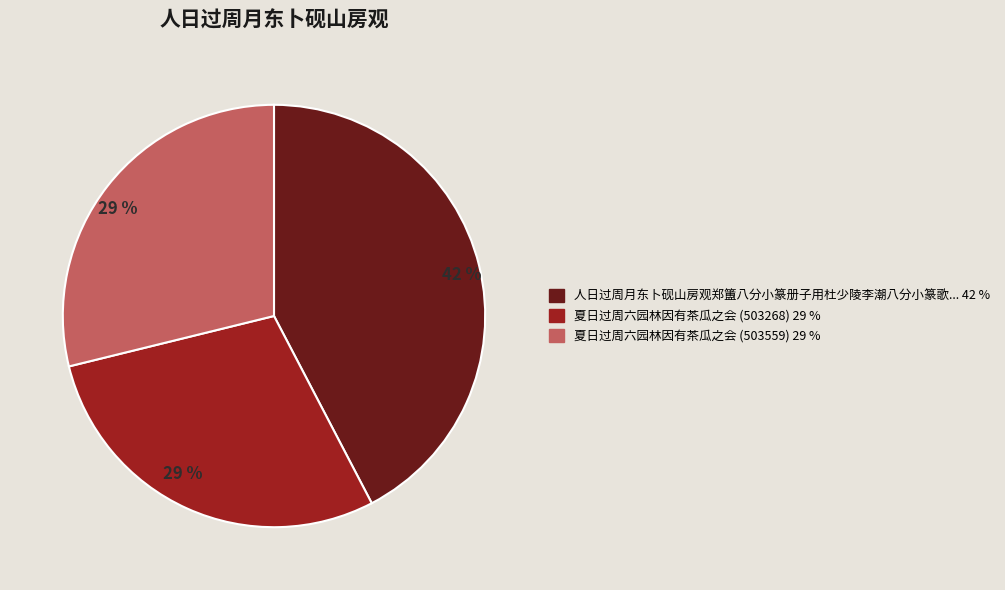

To the nearest percent, what is the average slice percentage?

33%